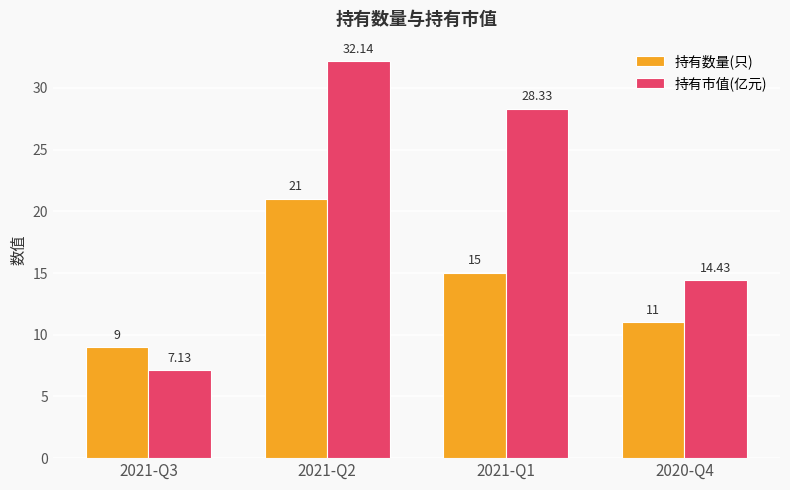

Reading right to left, what are all the values shown in this chart?

持有数量(只): 11.0	15.0	21.0	9.0
持有市值(亿元): 14.4	28.3	32.1	7.1